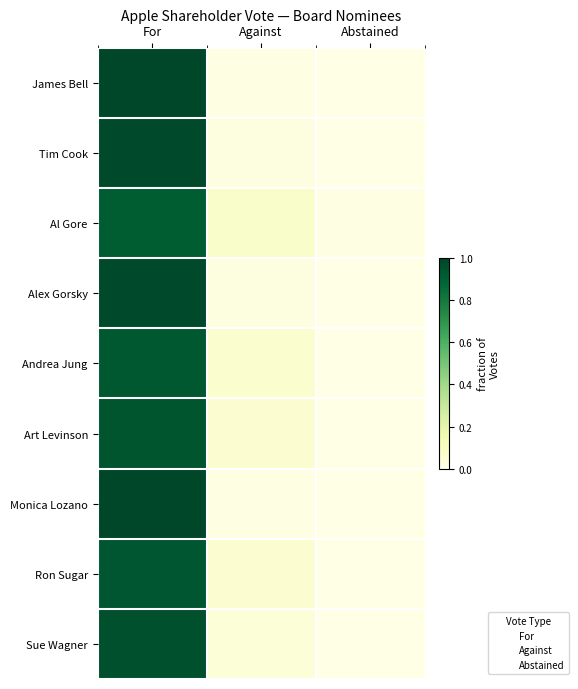

At which category does the chart reach its peak across all series?

For